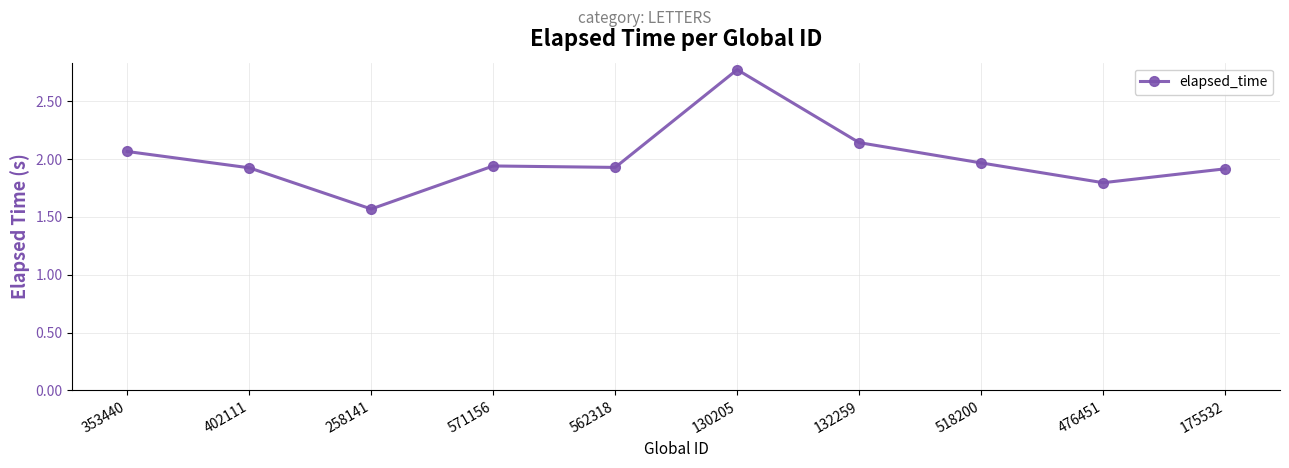

The chart shows a value of 1.9 at 562318. True or false?

True